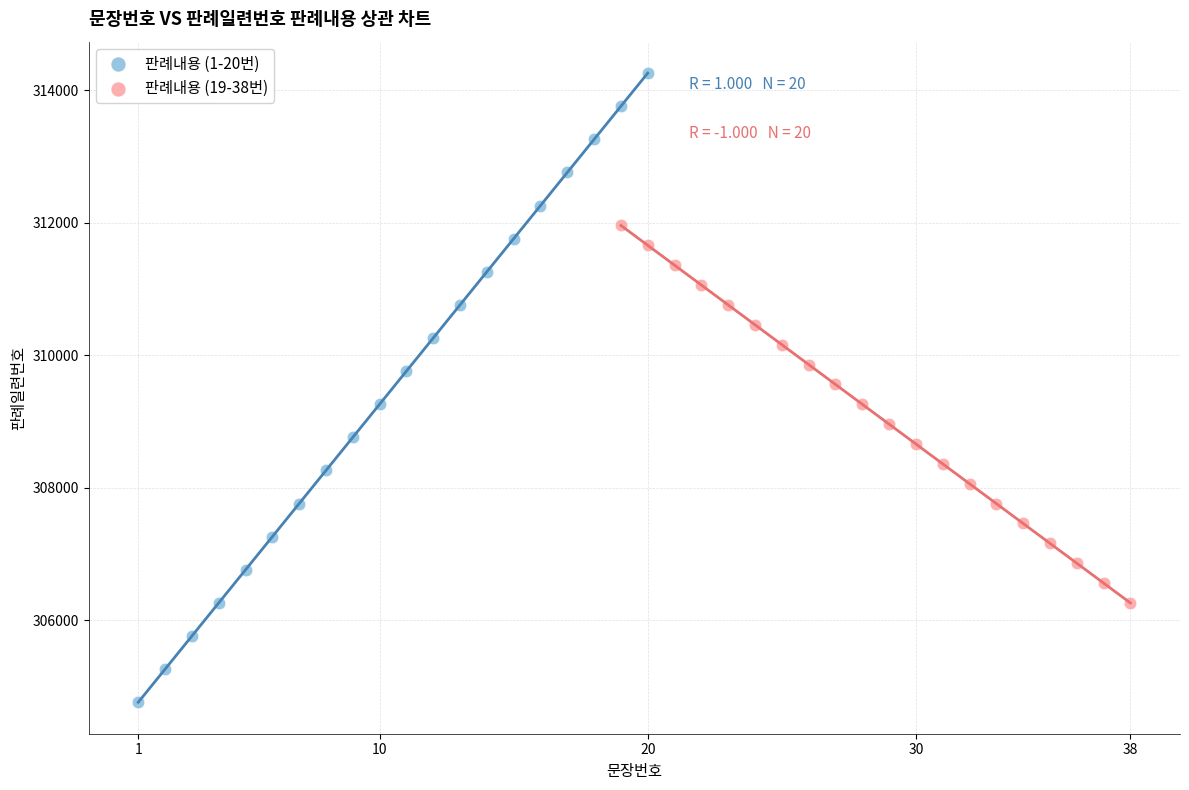

What are all the series names shown in the legend?

판례내용 (1-20번), 판례내용 (19-38번)